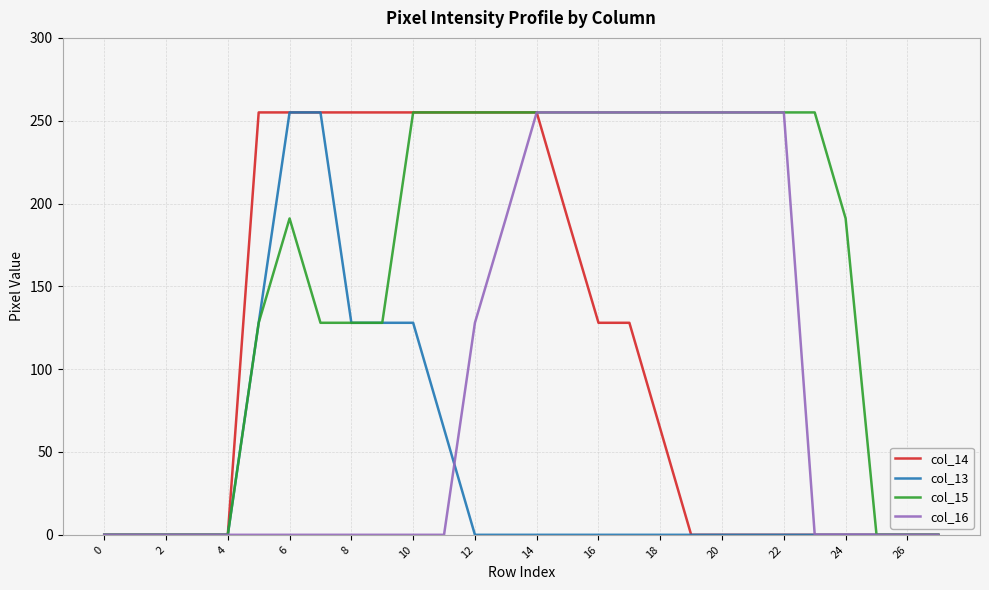

What is the maximum value for col_13?

255